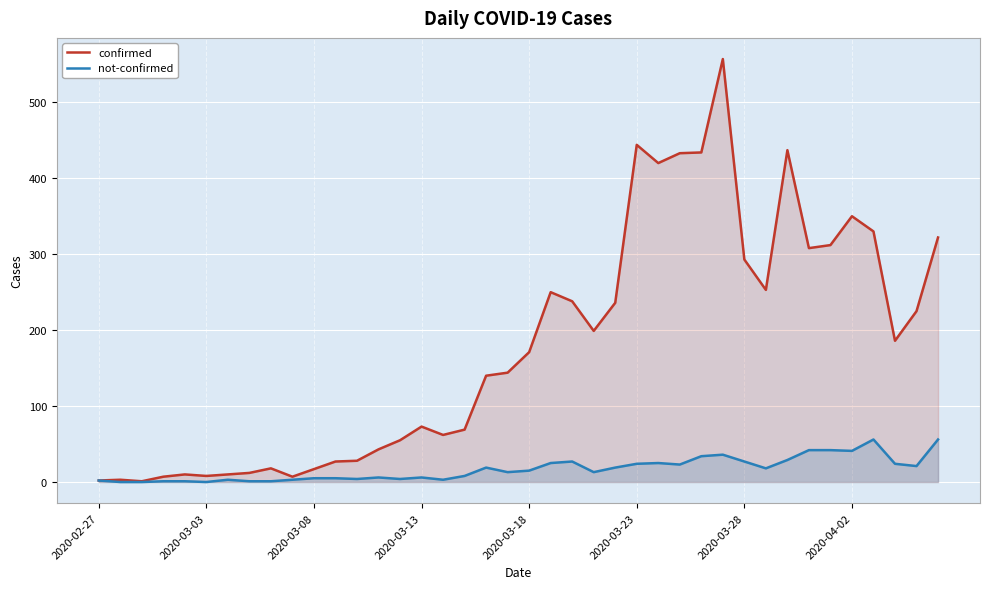

How many lines are shown in the chart?

2